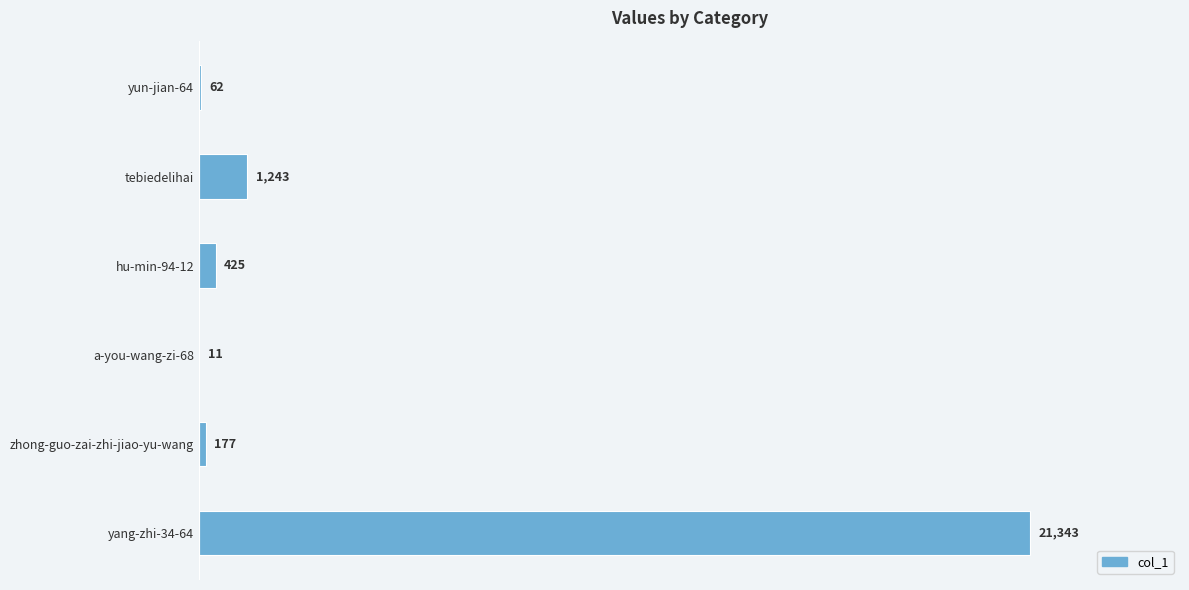

What is the sum of the values at yang-zhi-34-64 and tebiedelihai?

22586